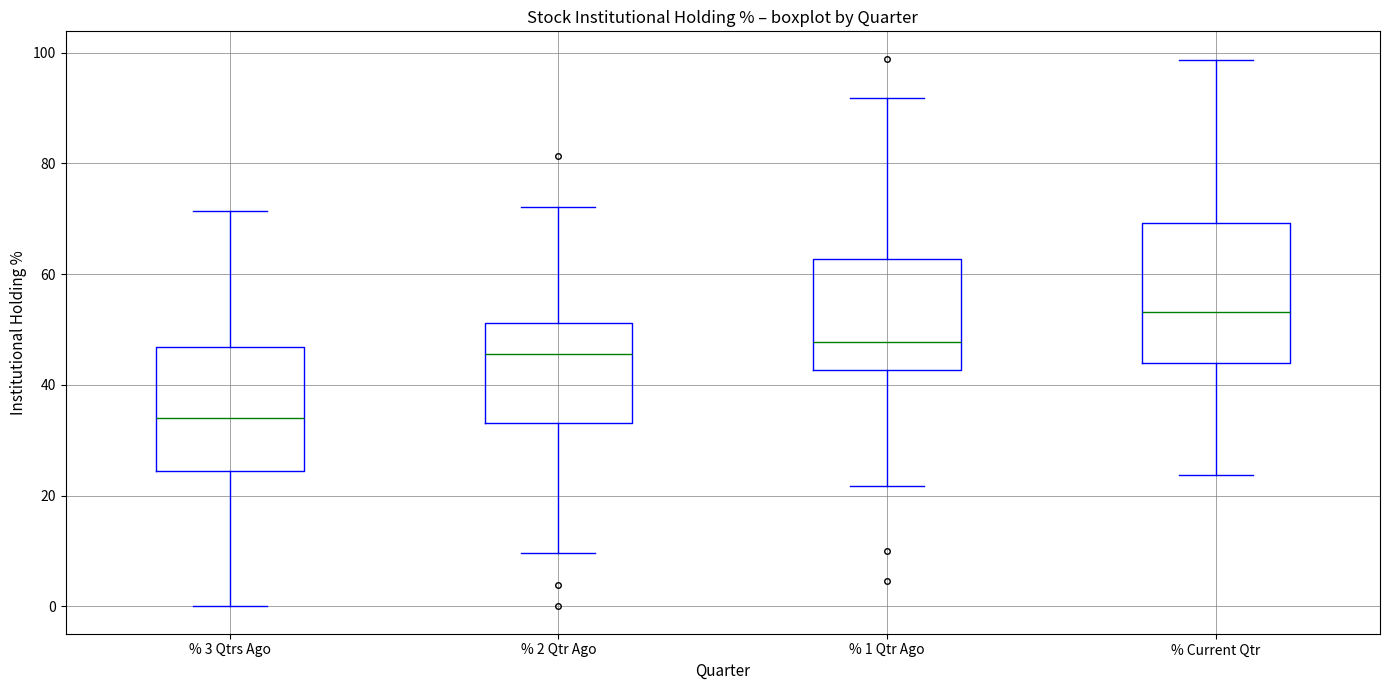

Reading left to right, transcribe this box plot: for each box, give where its median line is, the range the box spans, and where its two whiskers end, as read against the y-axis. The values are not printed on the chart, so give them approximately, as read against the axis.

% 3 Qtrs Ago: median 34, box 24 to 46, whiskers 0 to 72
% 2 Qtr Ago: median 46, box 34 to 52, whiskers 10 to 72
% 1 Qtr Ago: median 48, box 42 to 62, whiskers 22 to 92
% Current Qtr: median 54, box 44 to 70, whiskers 24 to 98